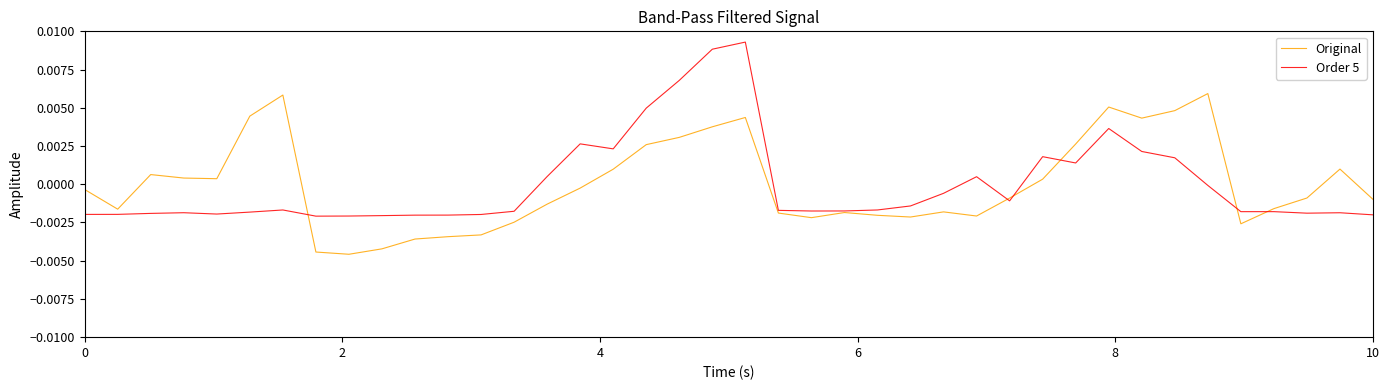

How many series are shown in this chart?

2